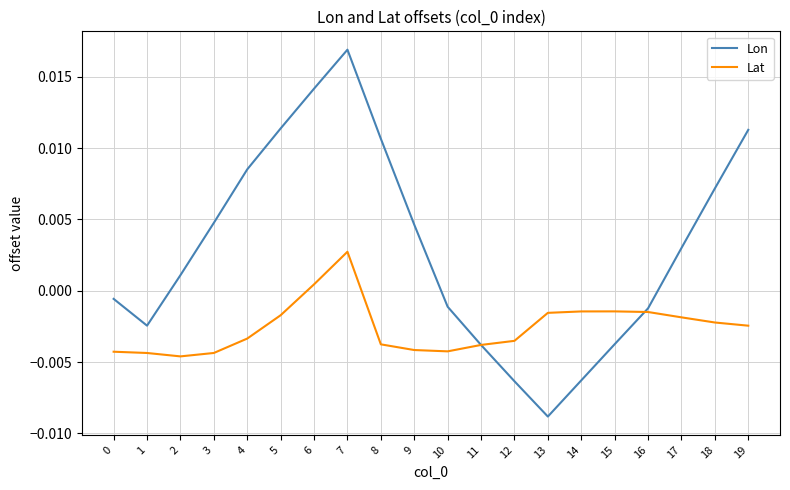

Which series has the largest range (max minus min)?

Lon